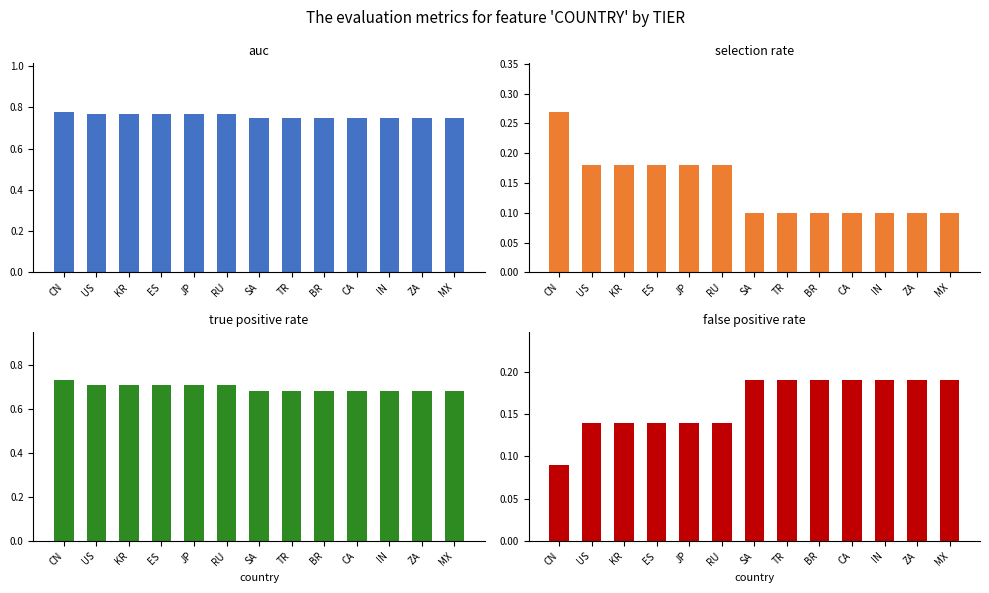

Reading left to right, extract all data points from this chart.

auc: 0.8	0.8	0.8	0.8	0.8	0.8	0.8	0.8	0.8	0.8	0.8	0.8	0.8
selection rate: 0.3	0.2	0.2	0.2	0.2	0.2	0.1	0.1	0.1	0.1	0.1	0.1	0.1
true positive rate: 0.7	0.7	0.7	0.7	0.7	0.7	0.7	0.7	0.7	0.7	0.7	0.7	0.7
false positive rate: 0.1	0.1	0.1	0.1	0.1	0.1	0.2	0.2	0.2	0.2	0.2	0.2	0.2